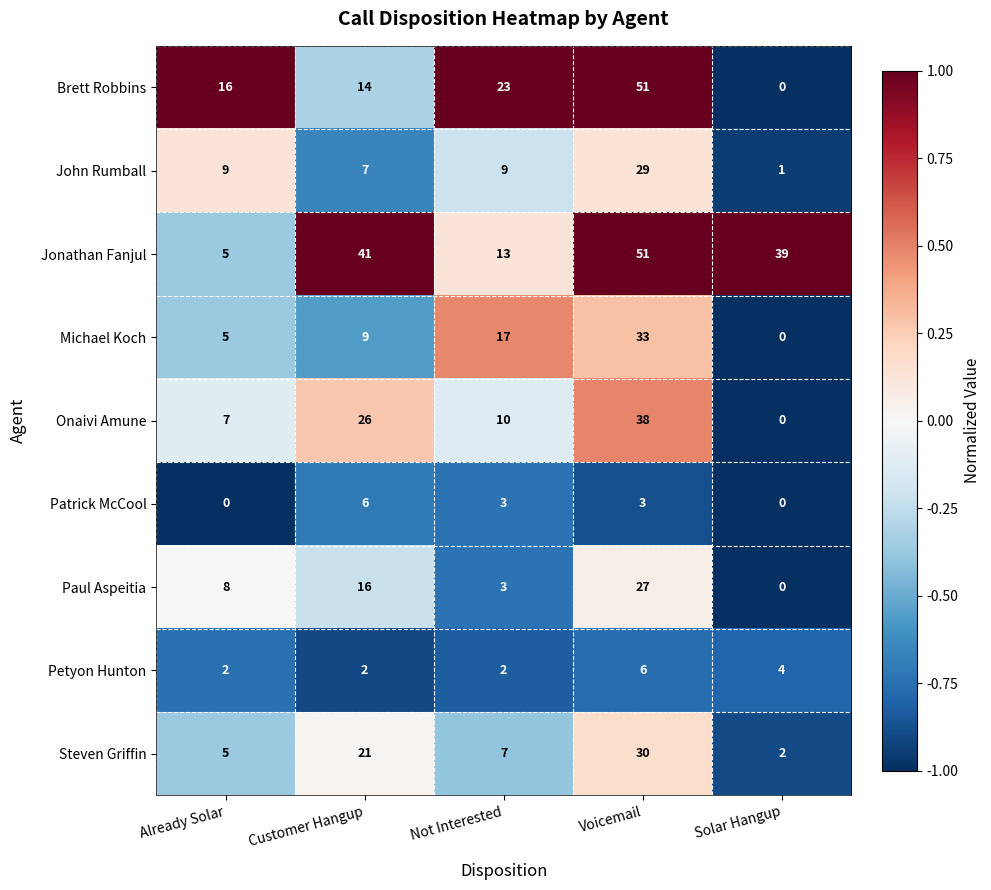

List the labels in order of Paul Aspeitia value, largest first.

Voicemail, Customer Hangup, Already Solar, Not Interested, Solar Hangup